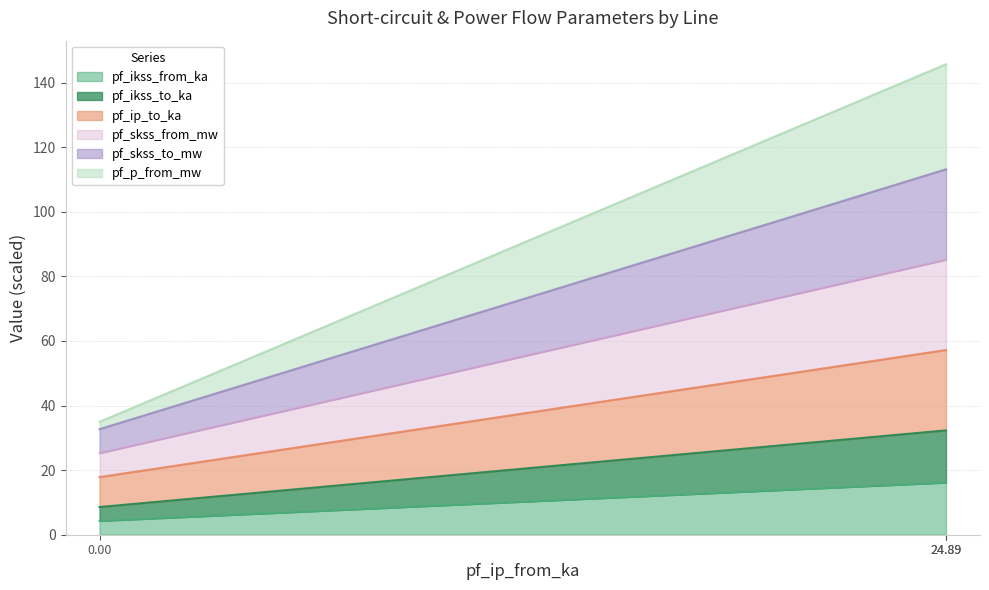

Count the number of data series in this chart.

6